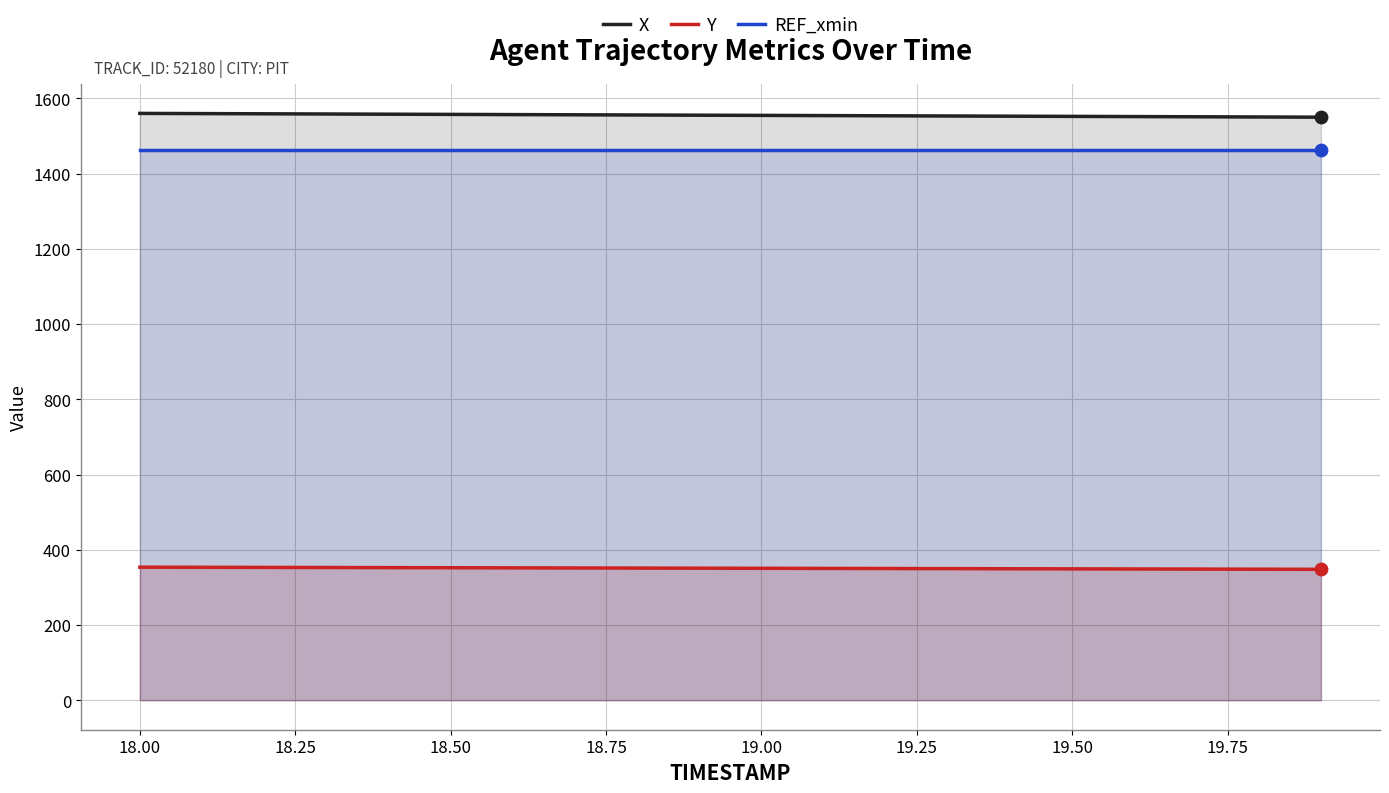

What are all the series names shown in the legend?

X, Y, REF_xmin